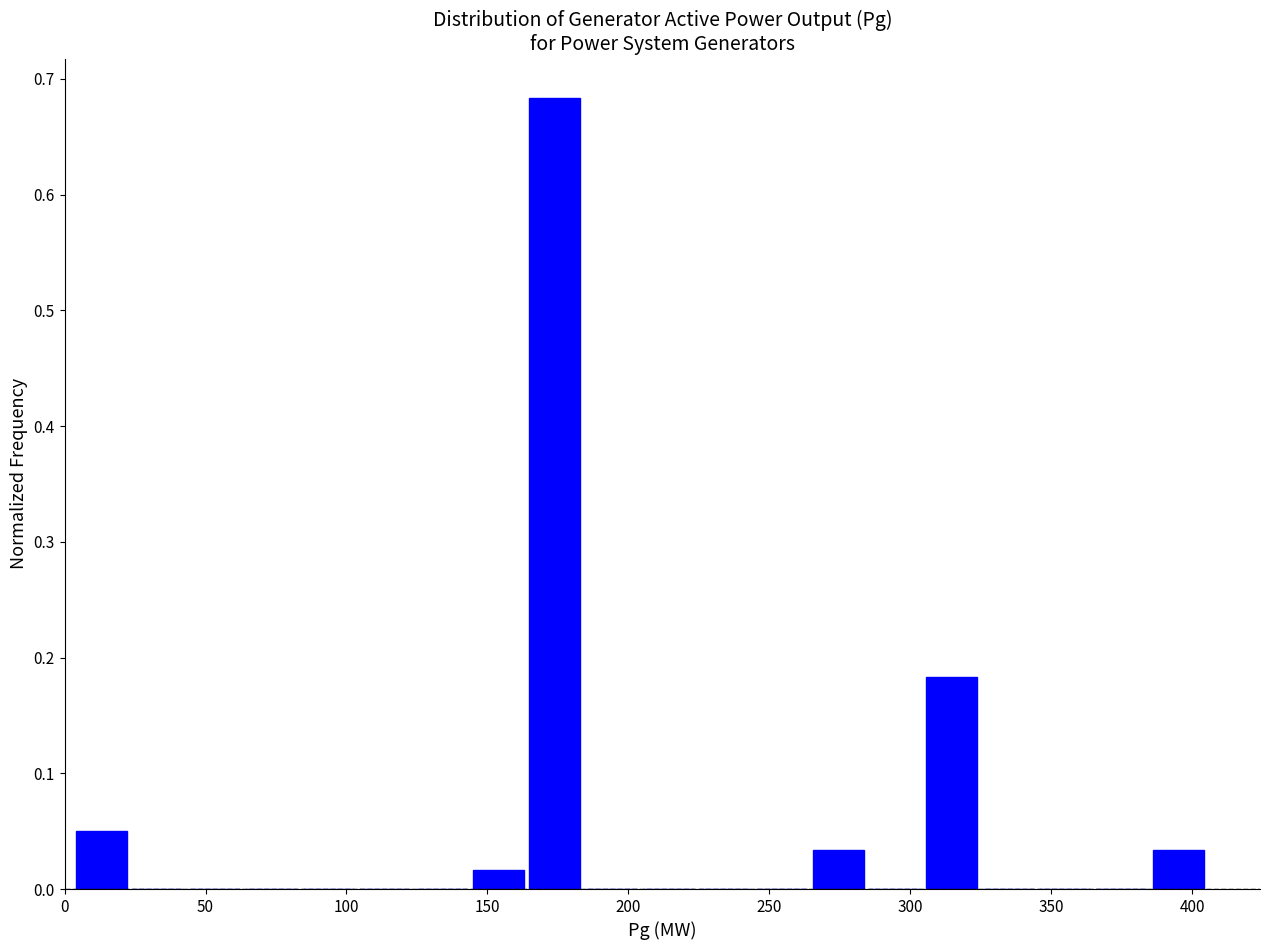

How tall is the bar that spans 145 to 165 on the x-axis? Neither the bar edges nor the heights are printed on the chart, so give them approximately, as read against the axes.

0.02